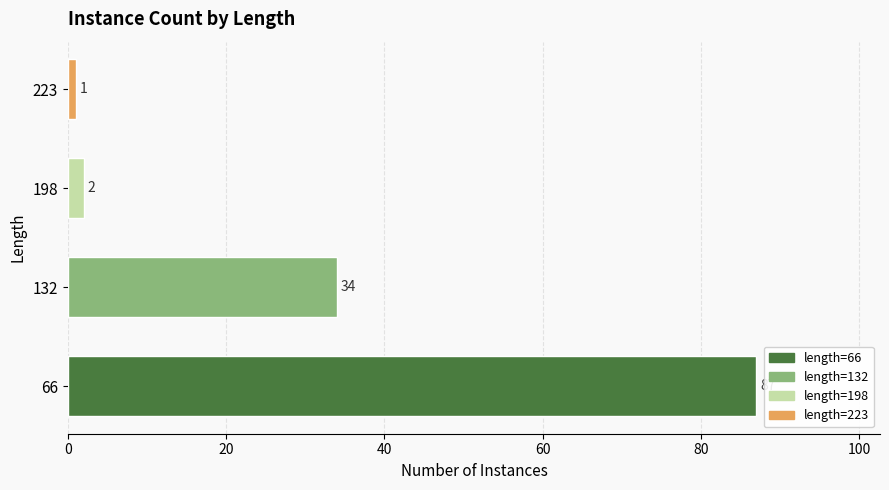

Which has a higher value, 223 or 132?

132